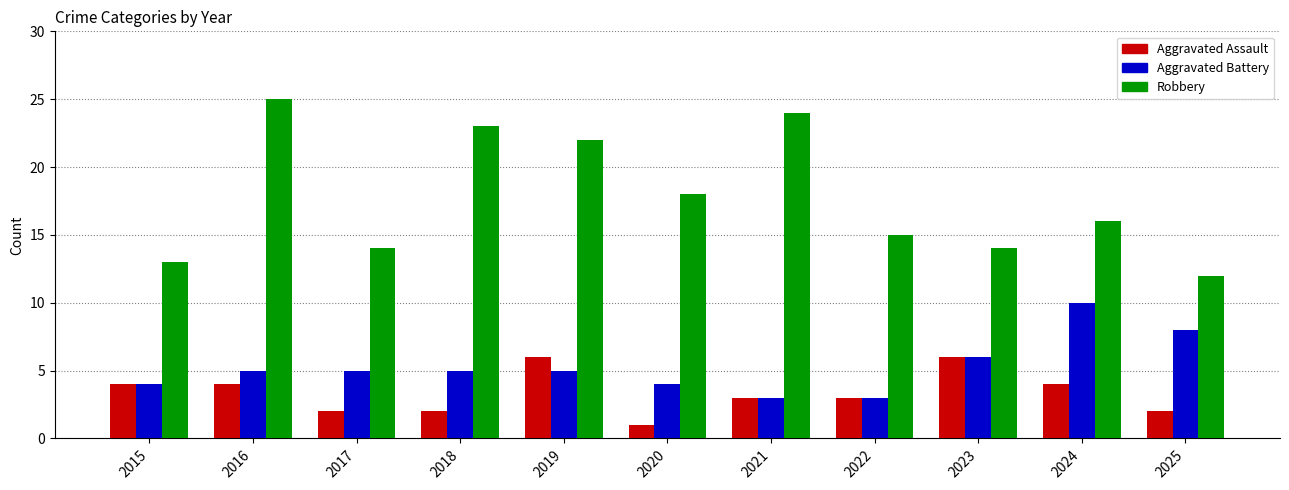

Does the chart contain stacked bars?

No